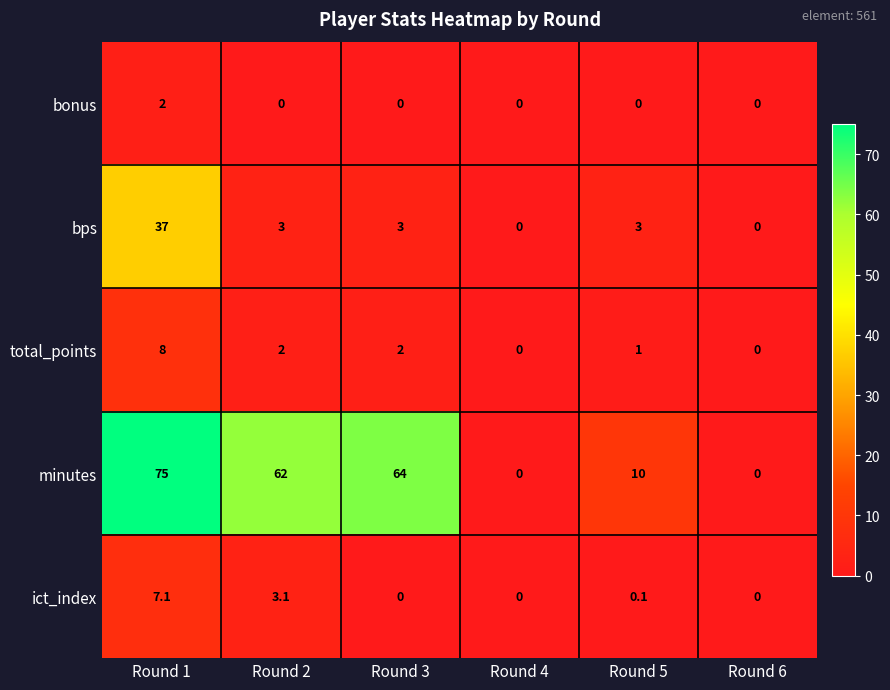

Which label corresponds to the largest value in the chart?

Round 1